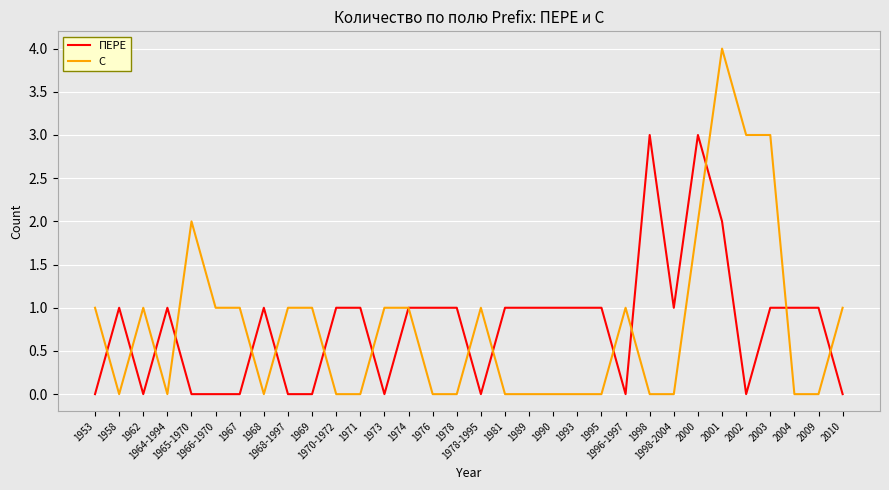

Rank the series by their maximum value, from lowest to highest.

ПЕРЕ, С